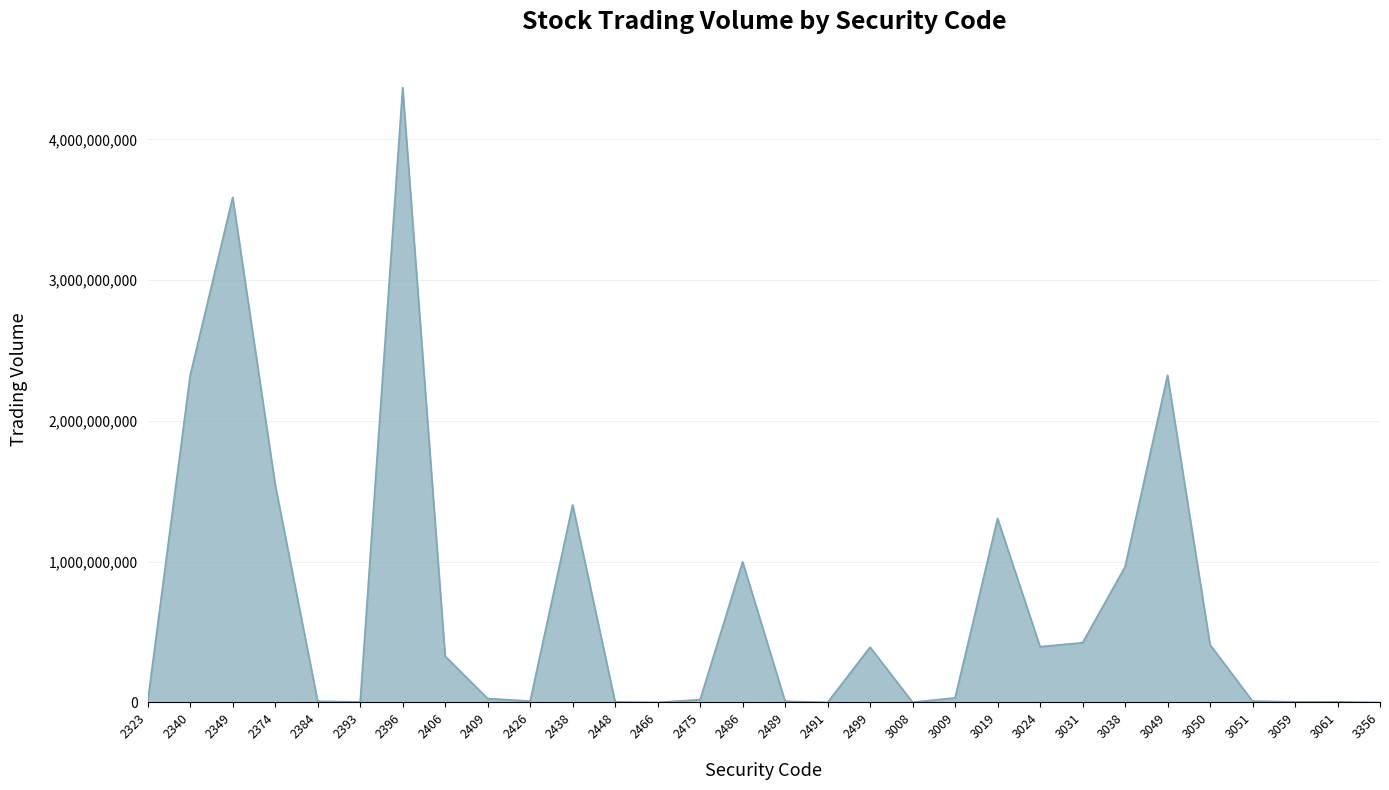

Count the number of data series in this chart.

1